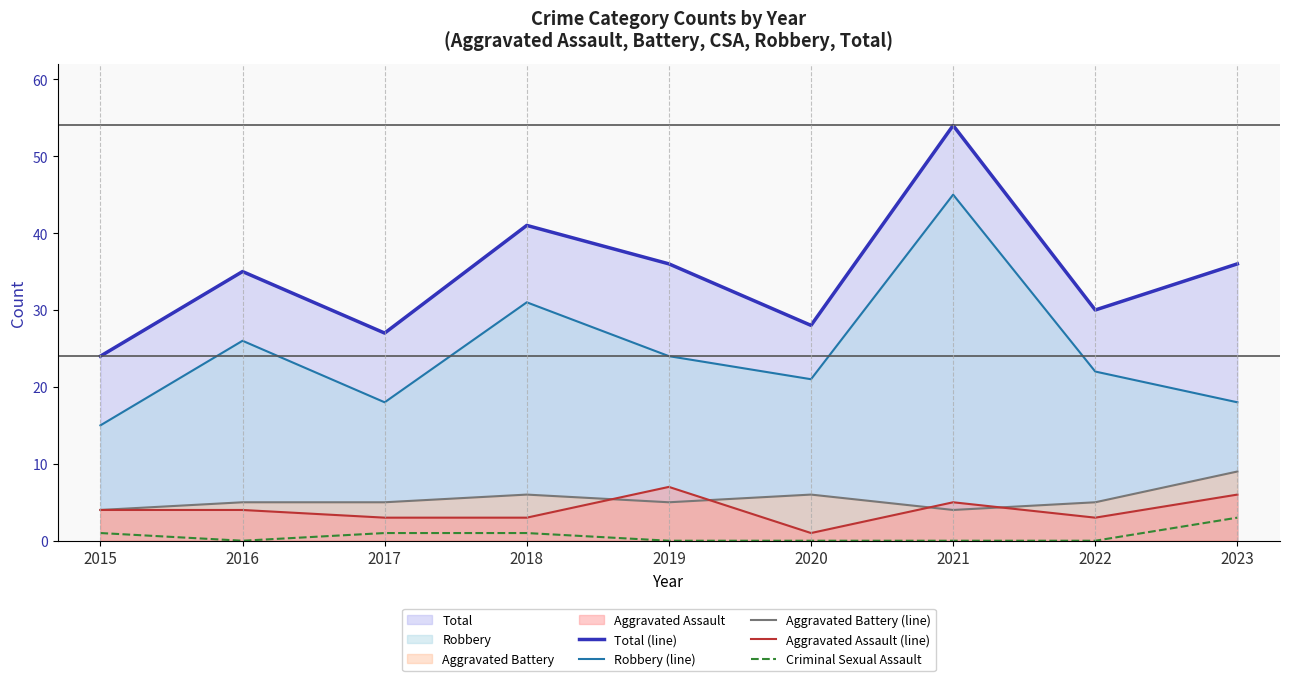

How many positive values does the Criminal Sexual Assault series have?

4